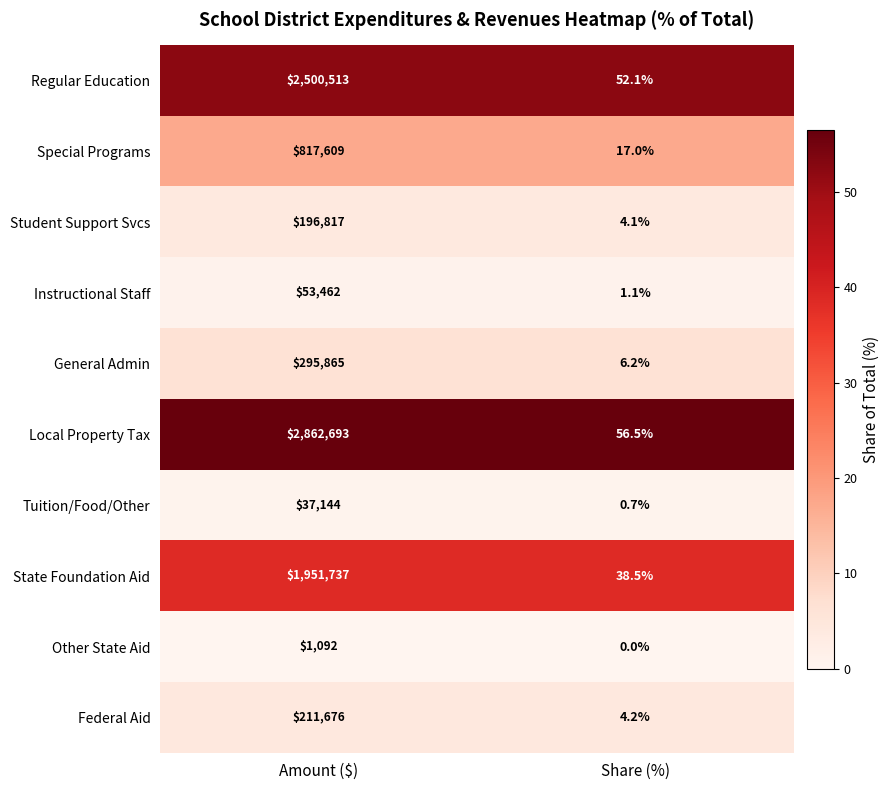

Rank the series at Amount ($) from highest to lowest value.

Local Property Tax, Regular Education, State Foundation Aid, Special Programs, General Admin, Federal Aid, Student Support Svcs, Instructional Staff, Tuition/Food/Other, Other State Aid